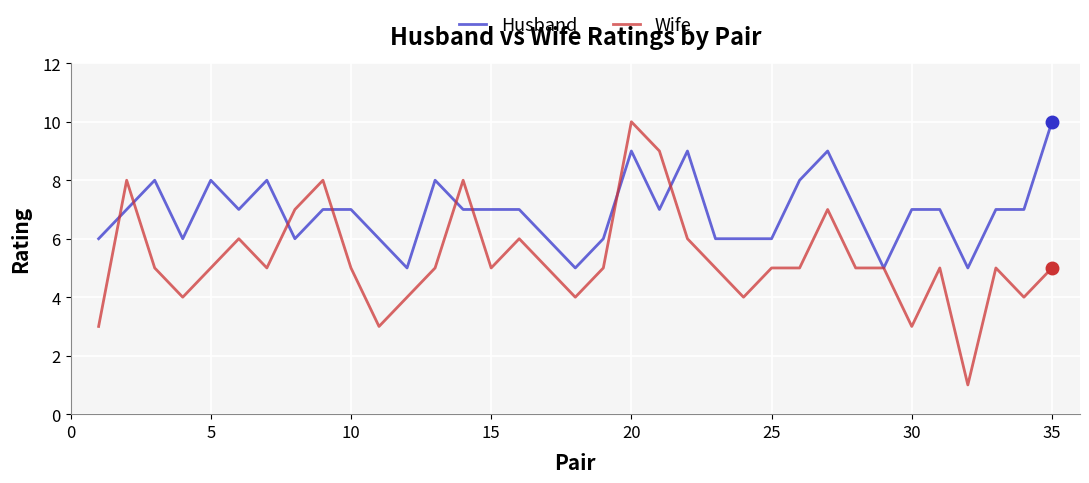

List the series in order of their overall mean, lowest first.

Wife, Husband